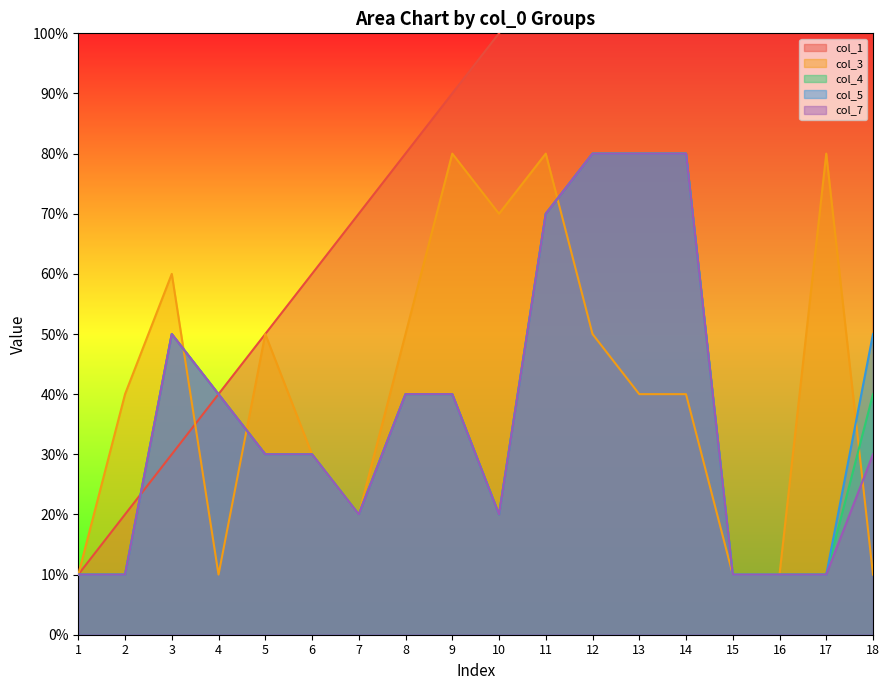

What is the approximate value of col_4 at 8?

4